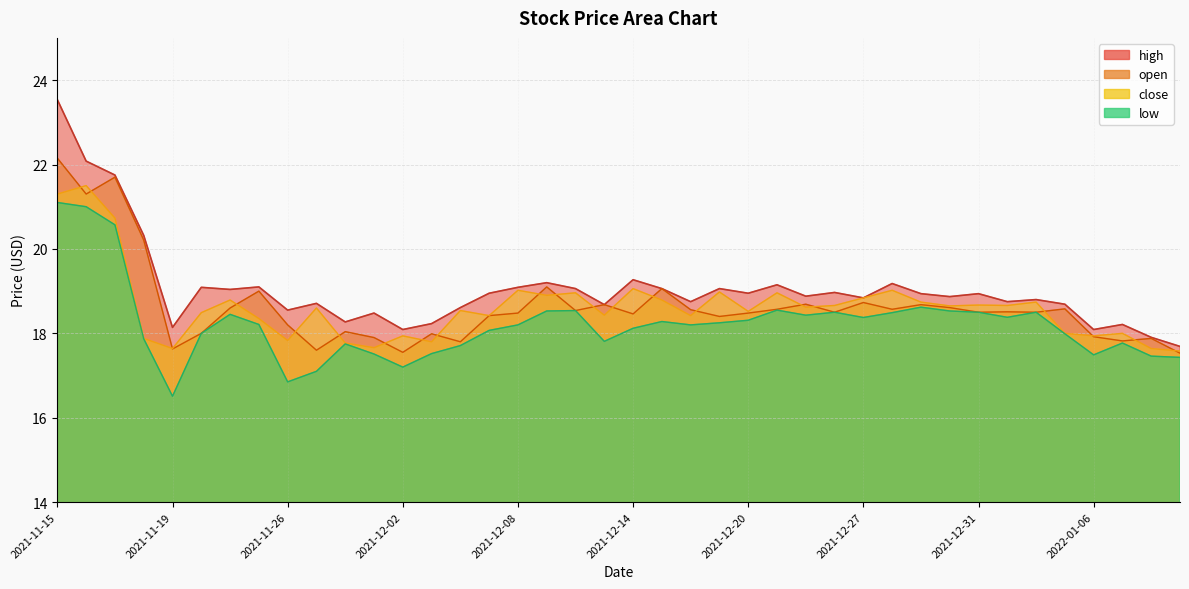

Reading left to right, list all the values displayed in this chart.

high: 23.5	22.1	21.8	20.3	18.1	19.1	19.0	19.1	18.6	18.7	18.3	18.5	18.1	18.2	18.6	18.9	19.1	19.2	19.1	18.7	19.3	19.1	18.8	19.1	18.9	19.1	18.9	19.0	18.8	19.2	18.9	18.9	18.9	18.8	18.8	18.7	18.1	18.2	17.9	17.7
low: 21.1	21.0	20.6	17.9	16.5	18.0	18.4	18.2	16.9	17.1	17.8	17.5	17.2	17.5	17.7	18.1	18.2	18.5	18.5	17.8	18.1	18.3	18.2	18.2	18.3	18.6	18.4	18.5	18.4	18.5	18.6	18.5	18.5	18.4	18.5	18.0	17.5	17.8	17.5	17.4
close: 21.3	21.5	20.7	17.9	17.6	18.5	18.8	18.4	17.8	18.6	17.8	17.7	17.9	17.8	18.5	18.4	19.0	18.9	19.0	18.4	19.1	18.8	18.4	19.0	18.5	19.0	18.6	18.7	18.8	19.0	18.7	18.6	18.7	18.7	18.7	18.0	17.9	18.0	17.6	17.6
open: 22.1	21.3	21.7	20.2	17.6	18.0	18.6	19.0	18.2	17.6	18.0	17.9	17.6	18.0	17.8	18.4	18.5	19.1	18.5	18.7	18.5	19.1	18.6	18.4	18.5	18.6	18.7	18.5	18.7	18.6	18.7	18.6	18.5	18.5	18.5	18.6	17.9	17.8	17.9	17.5